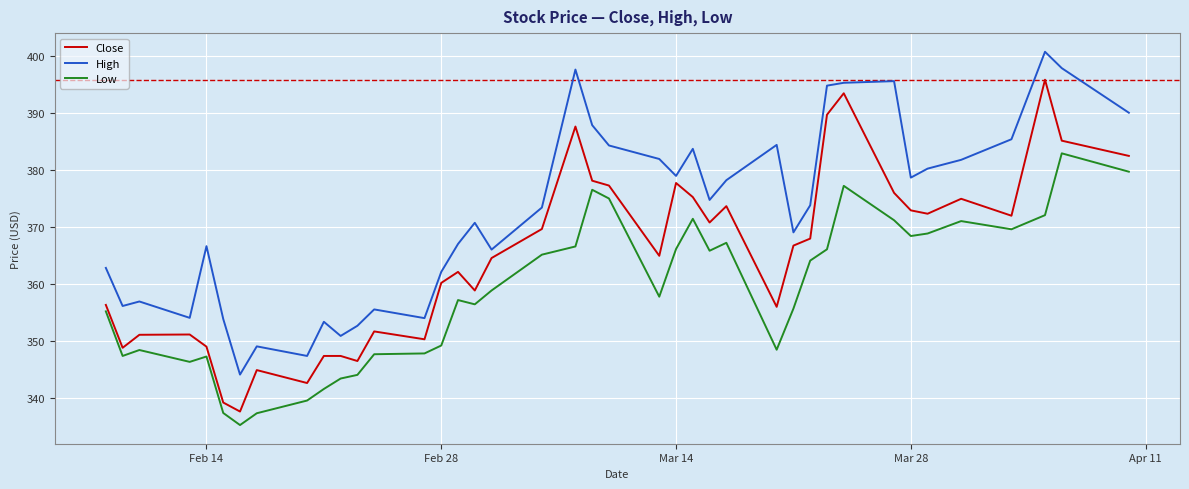

What is the difference between the maximum and minimum values in the High series?

56.6